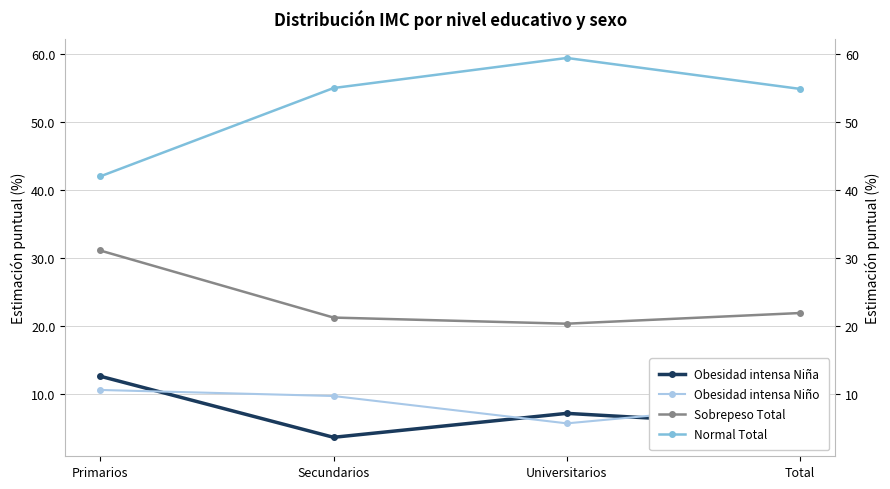

True or false: Normal Total and Obesidad intensa Niña intersect in this chart.

False